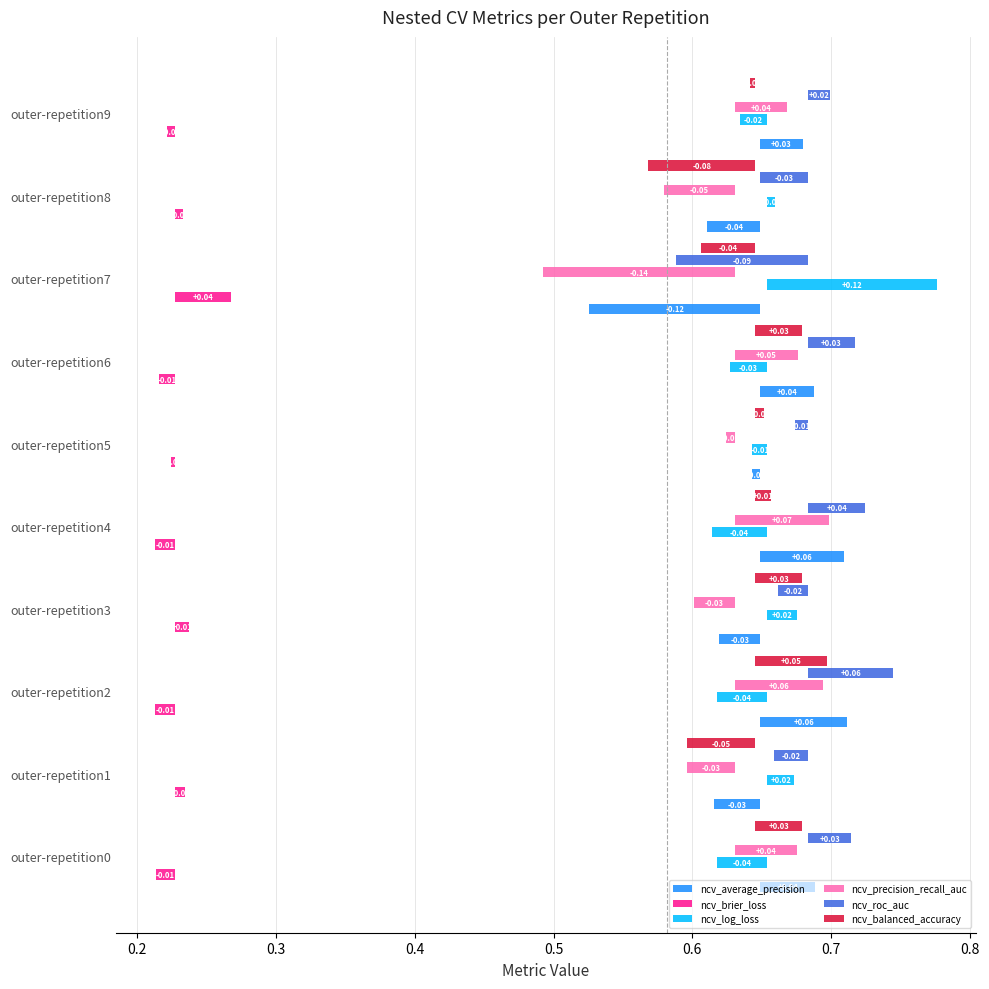

What is the label of the 10th bar from the left?

9